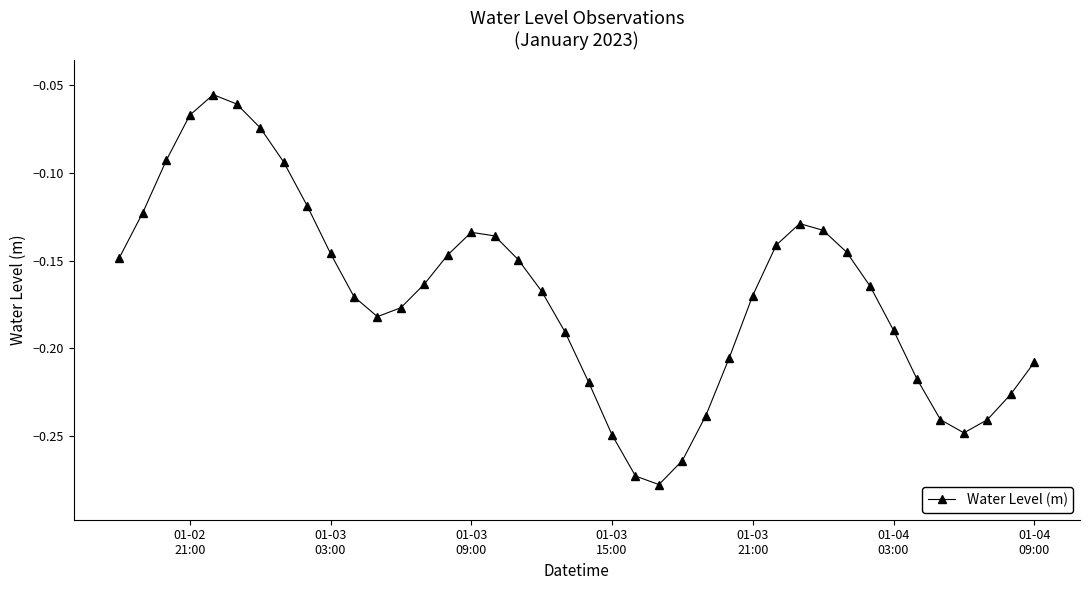

What is the sum of all values?

-6.8